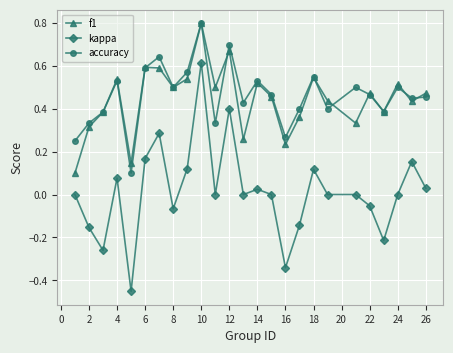

Which series has the largest range (max minus min)?

kappa